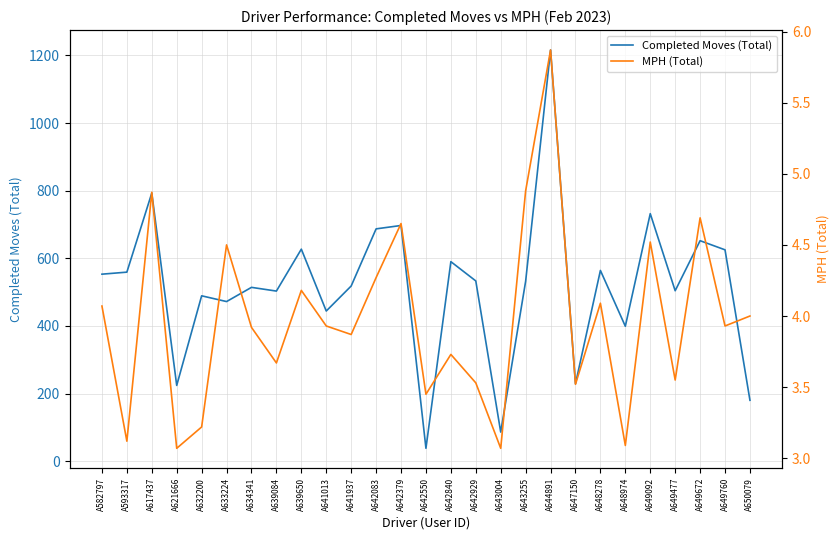

What is the difference between the Completed Moves (Total) values at A650079 and A642083?

507